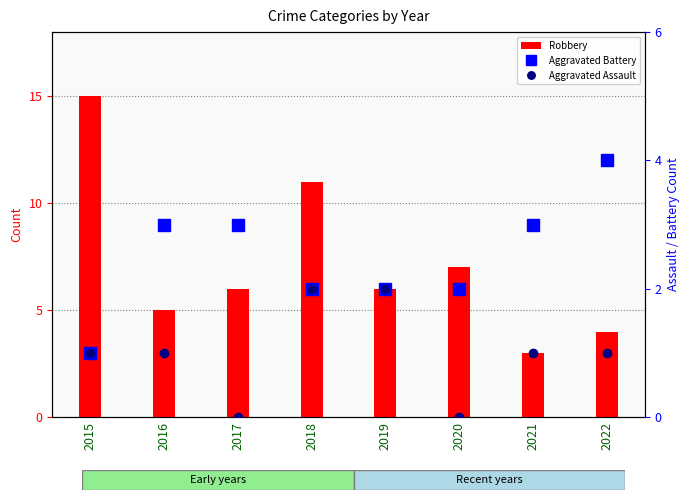

Where does the Aggravated Battery series first go above 3?

2022